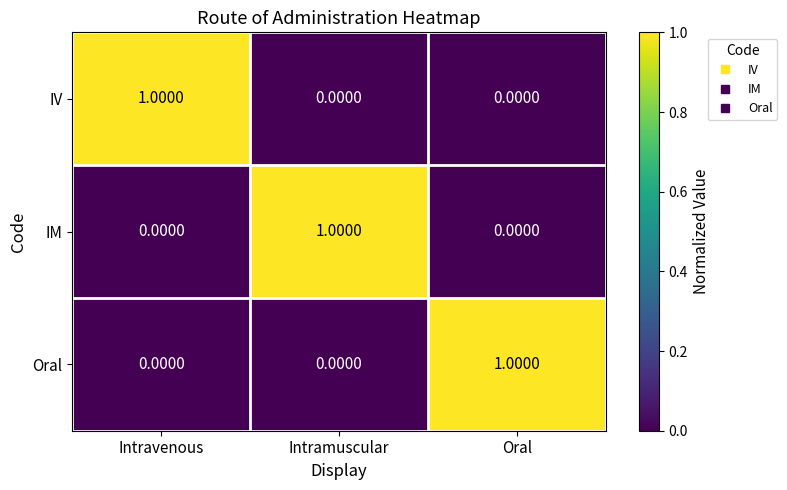

At how many categories does at least one series exceed 0?

3